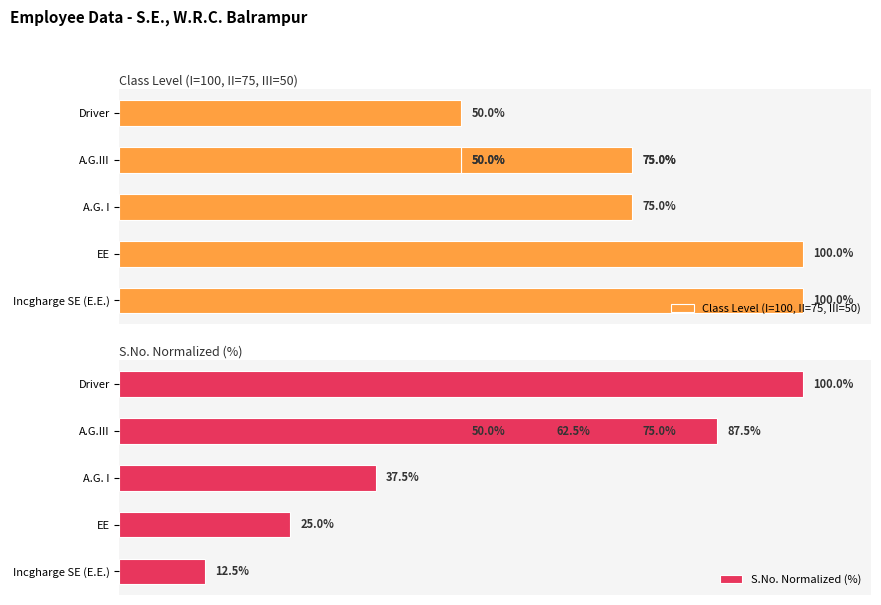

Reading left to right, transcribe all the data shown in this chart.

Class Level (I=100, II=75, III=50): 100.0	100.0	75.0	75.0	75.0	50.0	50.0	50.0
S.No. Normalized (%): 12.5	25.0	37.5	50.0	62.5	75.0	87.5	100.0